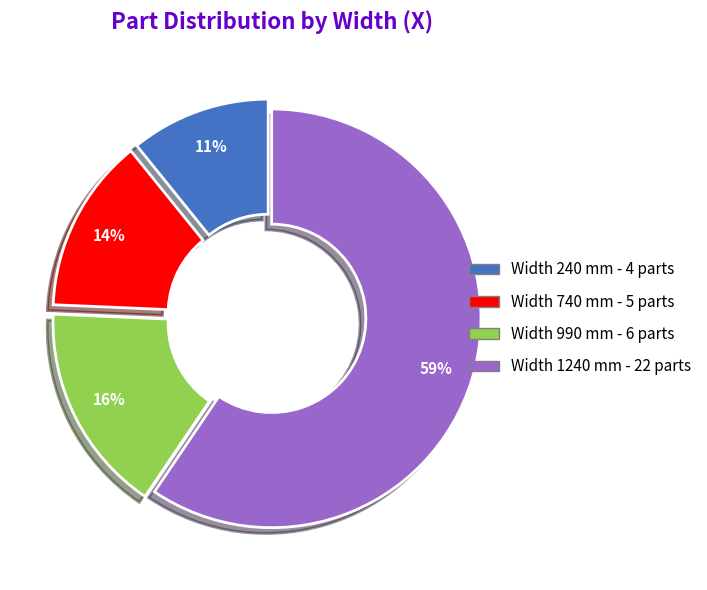

To the nearest percent, what is the average slice percentage?

25%